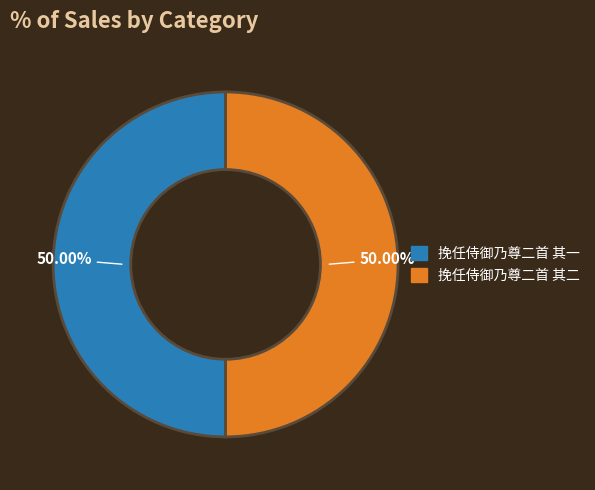

What is the ratio of the value at 挽任侍御乃尊二首 其一 to the value at 挽任侍御乃尊二首 其二?

1.0